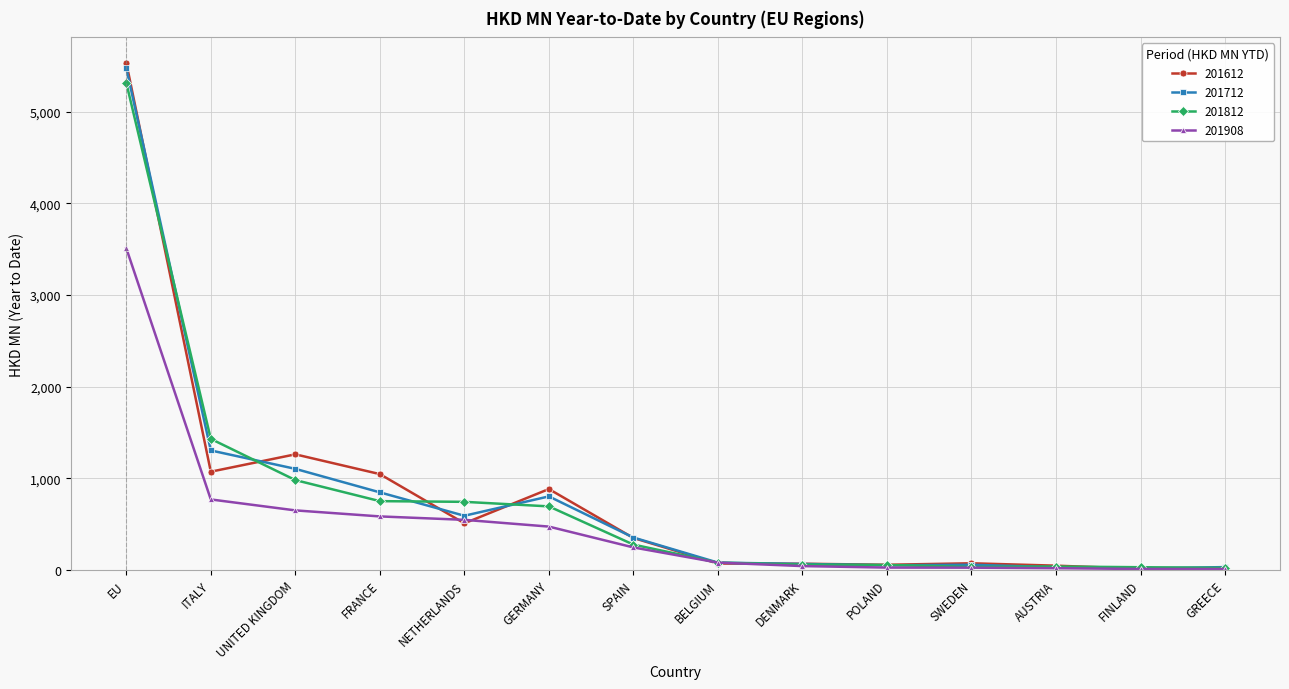

What is the maximum value shown in the chart?

5533.6